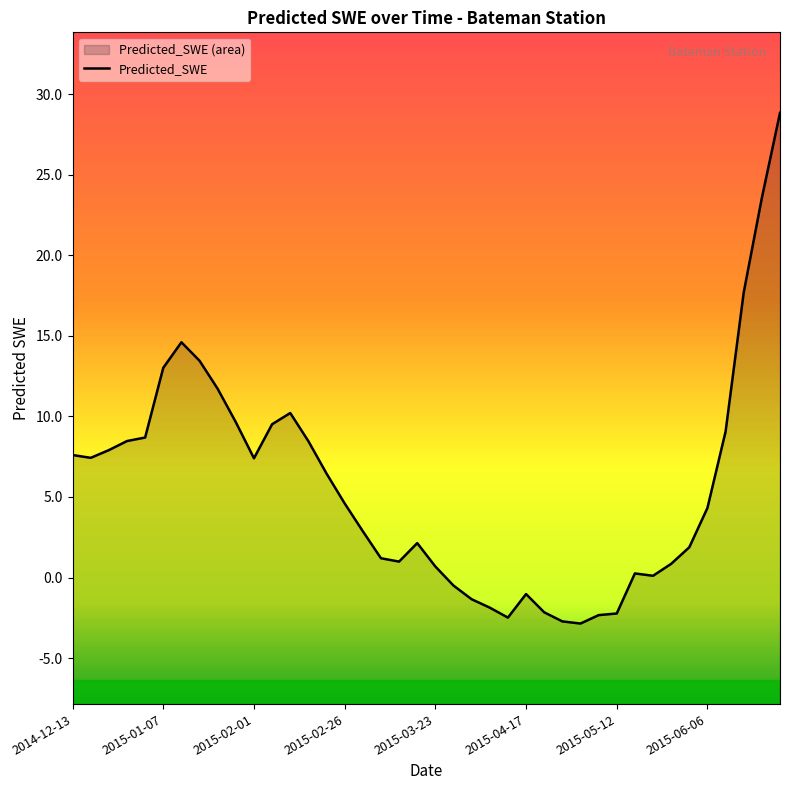

Does the chart have visible grid lines?

No